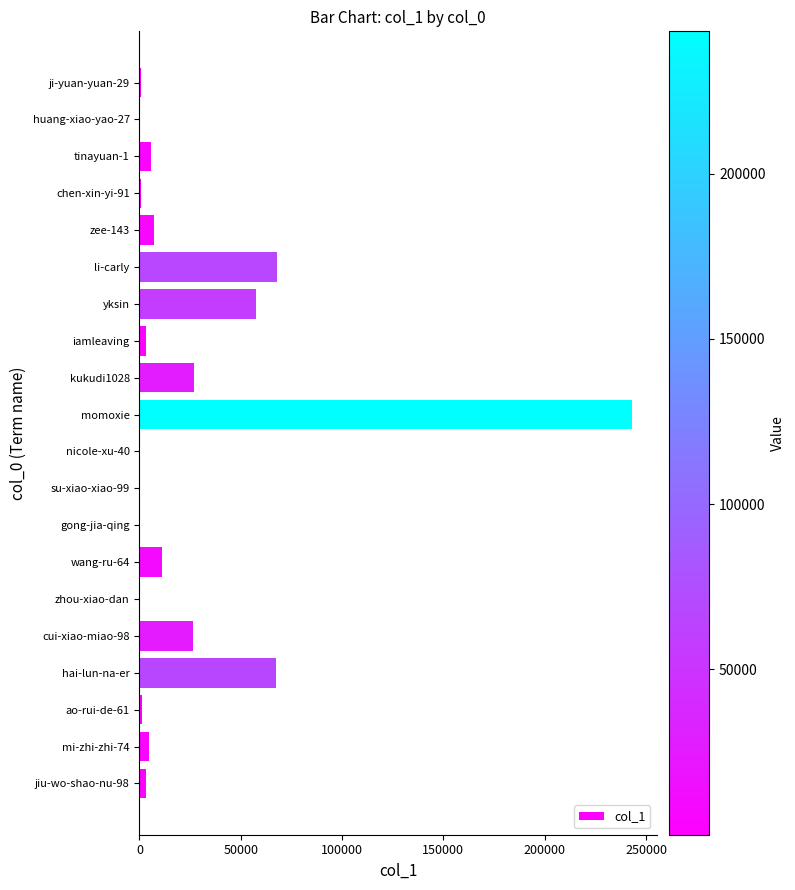

Which category has the highest value across all series?

momoxie